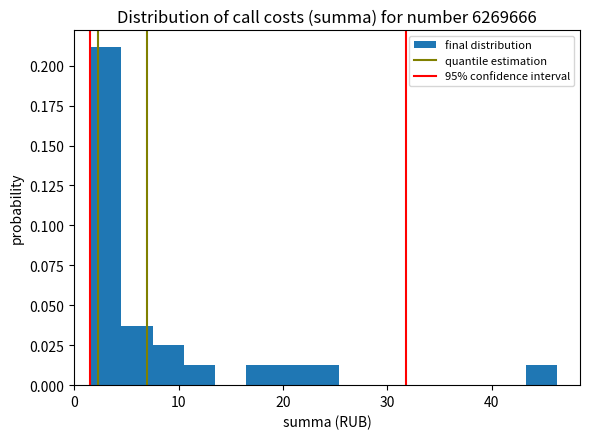

Around what value on the x-axis is the tallest bar? Give the approximate position of its centre, as read against the axis.

3